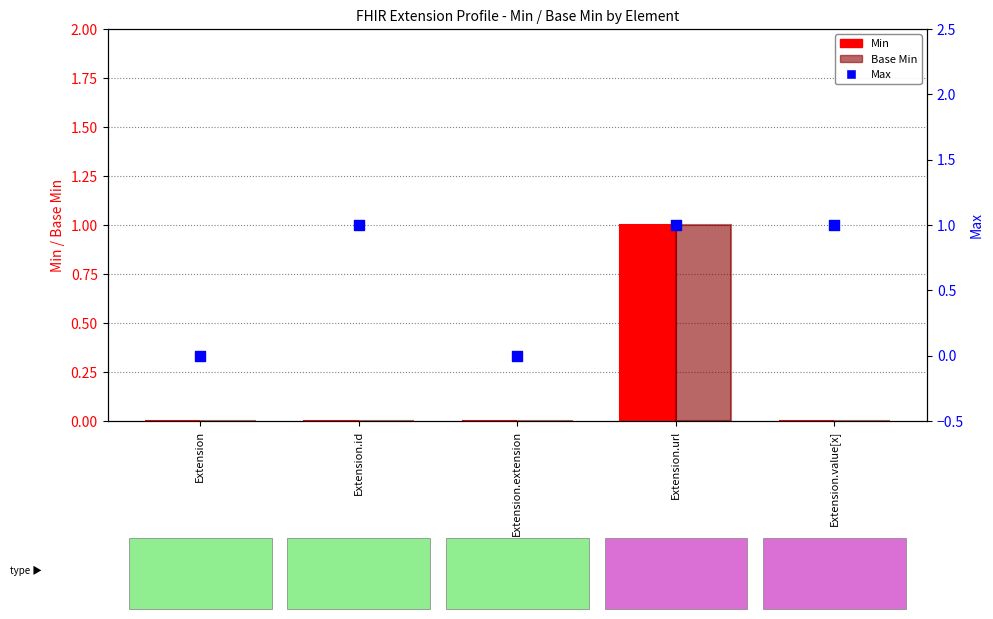

Is the value of Min at Extension greater than the value of Base Min at Extension?

No